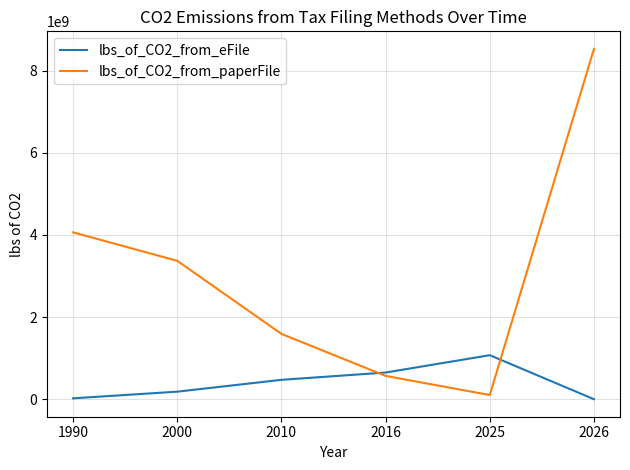

Which category has the highest value across all series?

2026